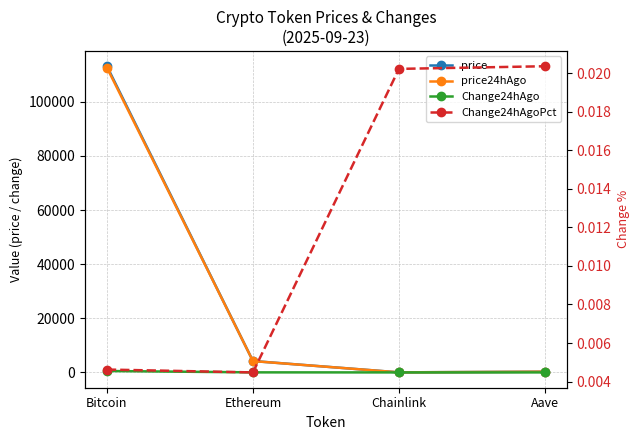

What is the minimum value for price24hAgo?

21.3